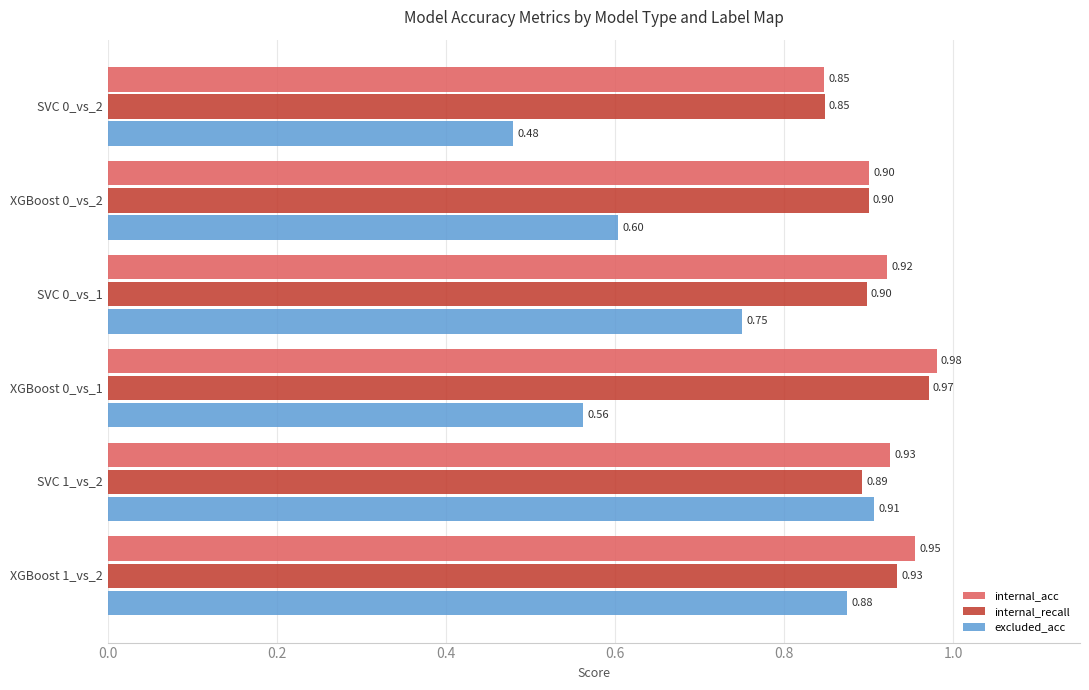

What is the sum of all internal_recall values?

5.4